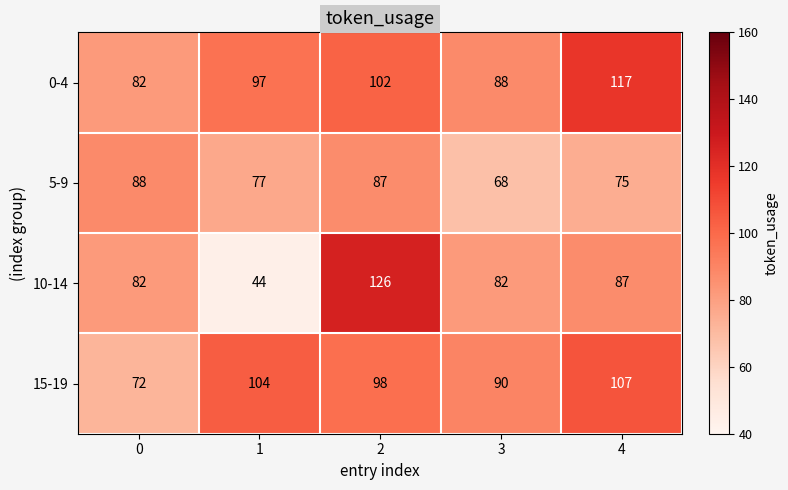

Reading left to right, list all the values displayed in this chart.

0-4: 0=82	1=97	2=102	3=88	4=117
5-9: 0=88	1=77	2=87	3=68	4=75
10-14: 0=82	1=44	2=126	3=82	4=87
15-19: 0=72	1=104	2=98	3=90	4=107